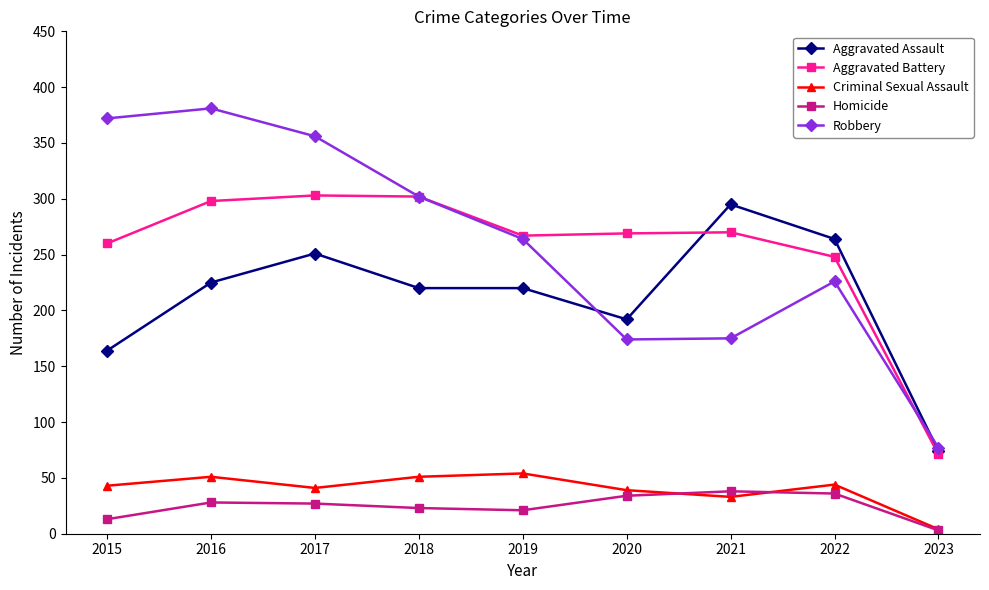

Which category has the lowest value in the Aggravated Battery series?

2023